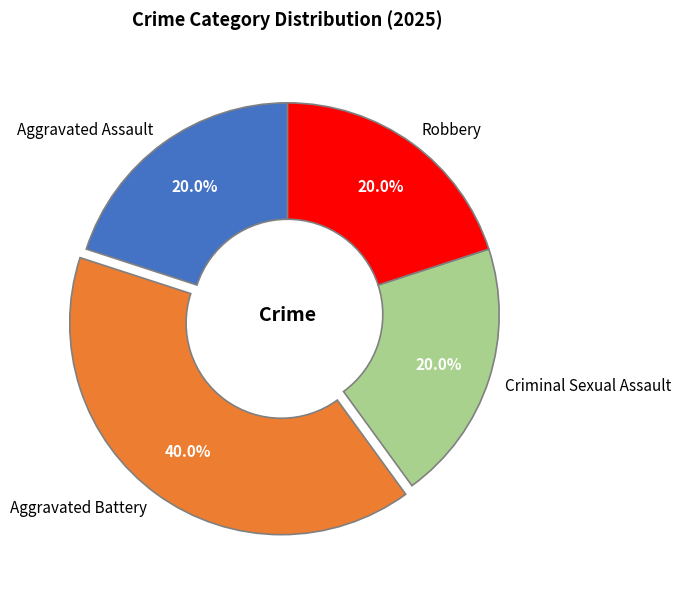

Does Robbery represent more than half of the total?

No